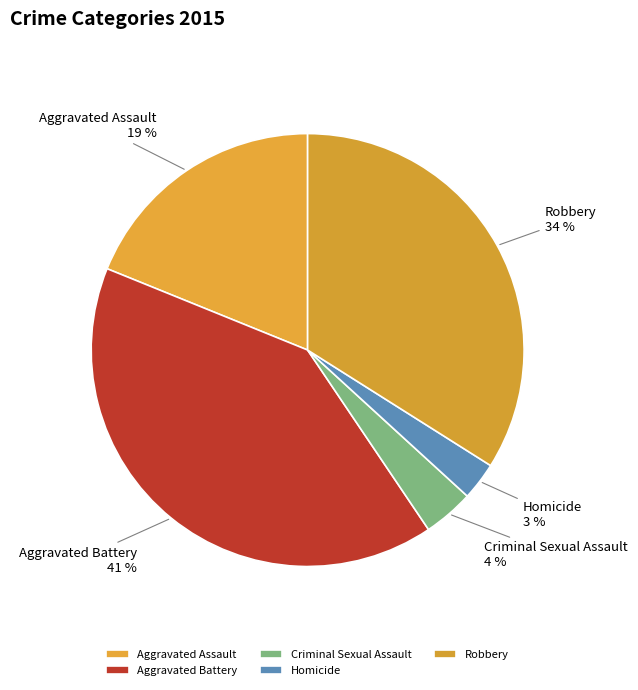

The Criminal Sexual Assault slice represents 4% of the pie. True or false?

True